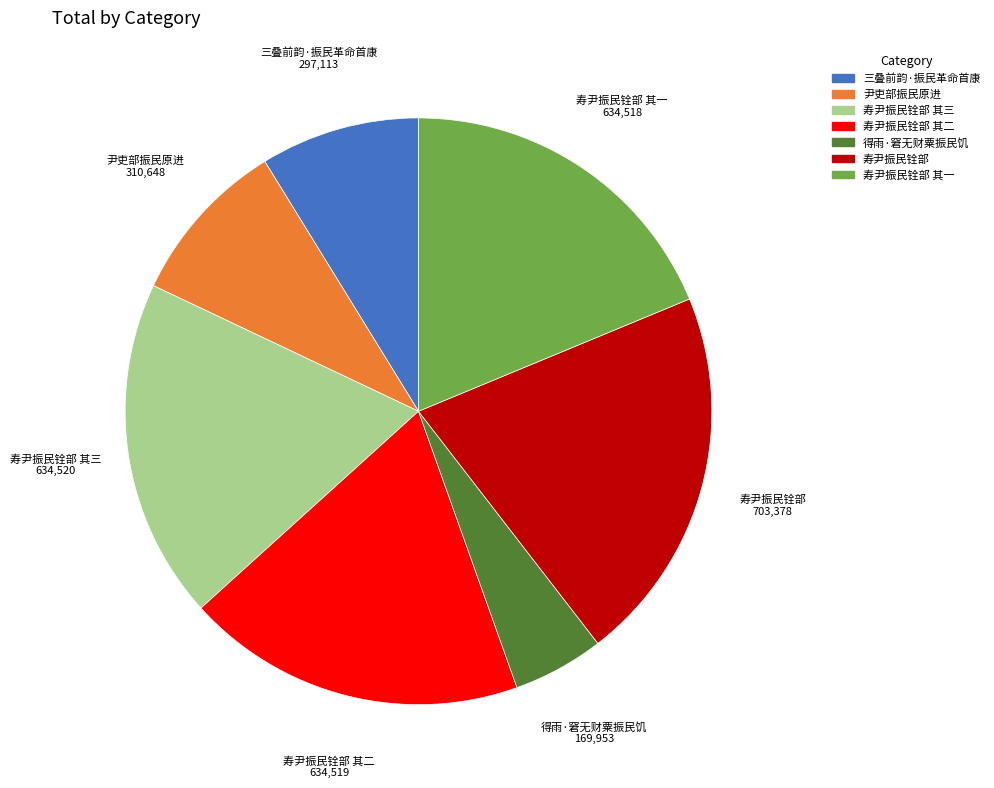

Does any single category account for the majority?

No